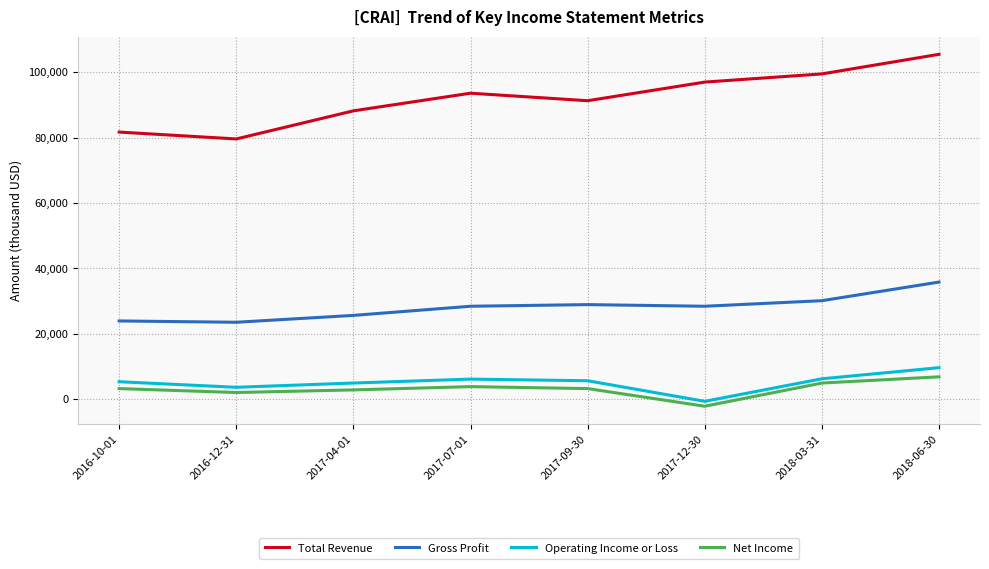

True or false: Operating Income or Loss and Gross Profit cross at least once.

False